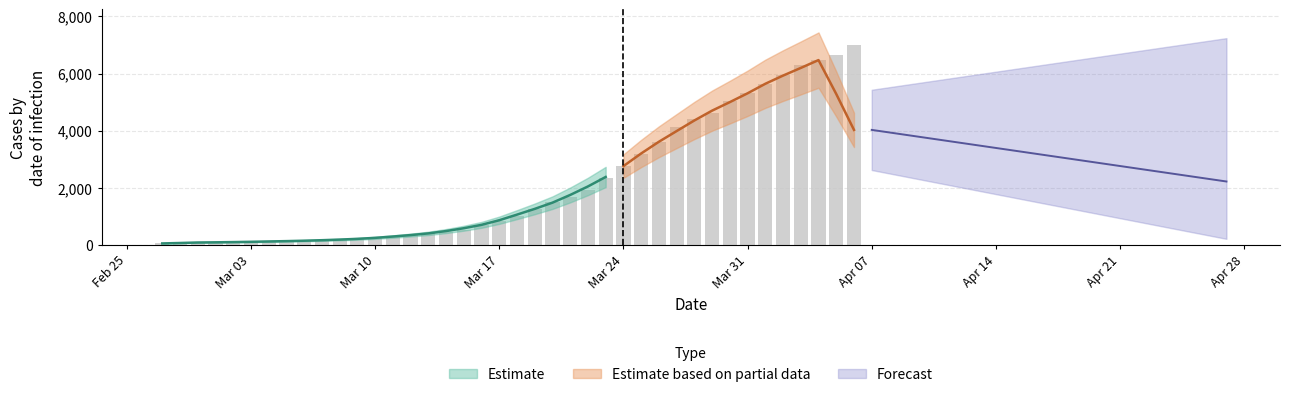

What position from the left is 2020-03-27?

30